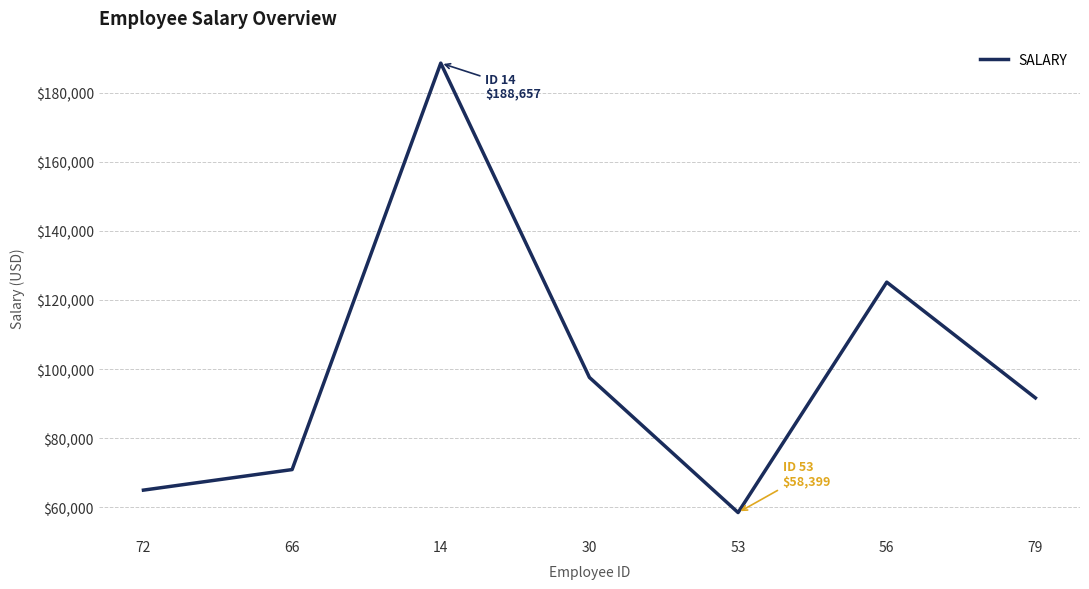

Does the chart display data point markers on the line(s)?

No